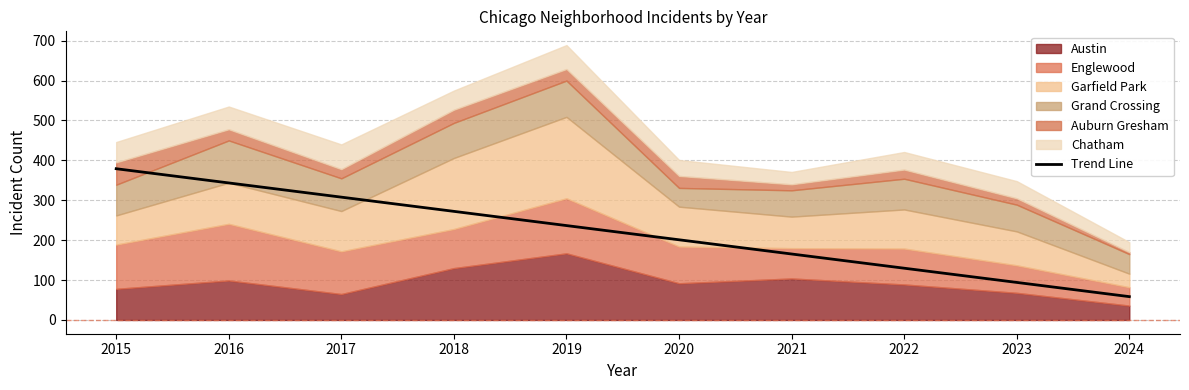

Count the number of categories in the chart.

10